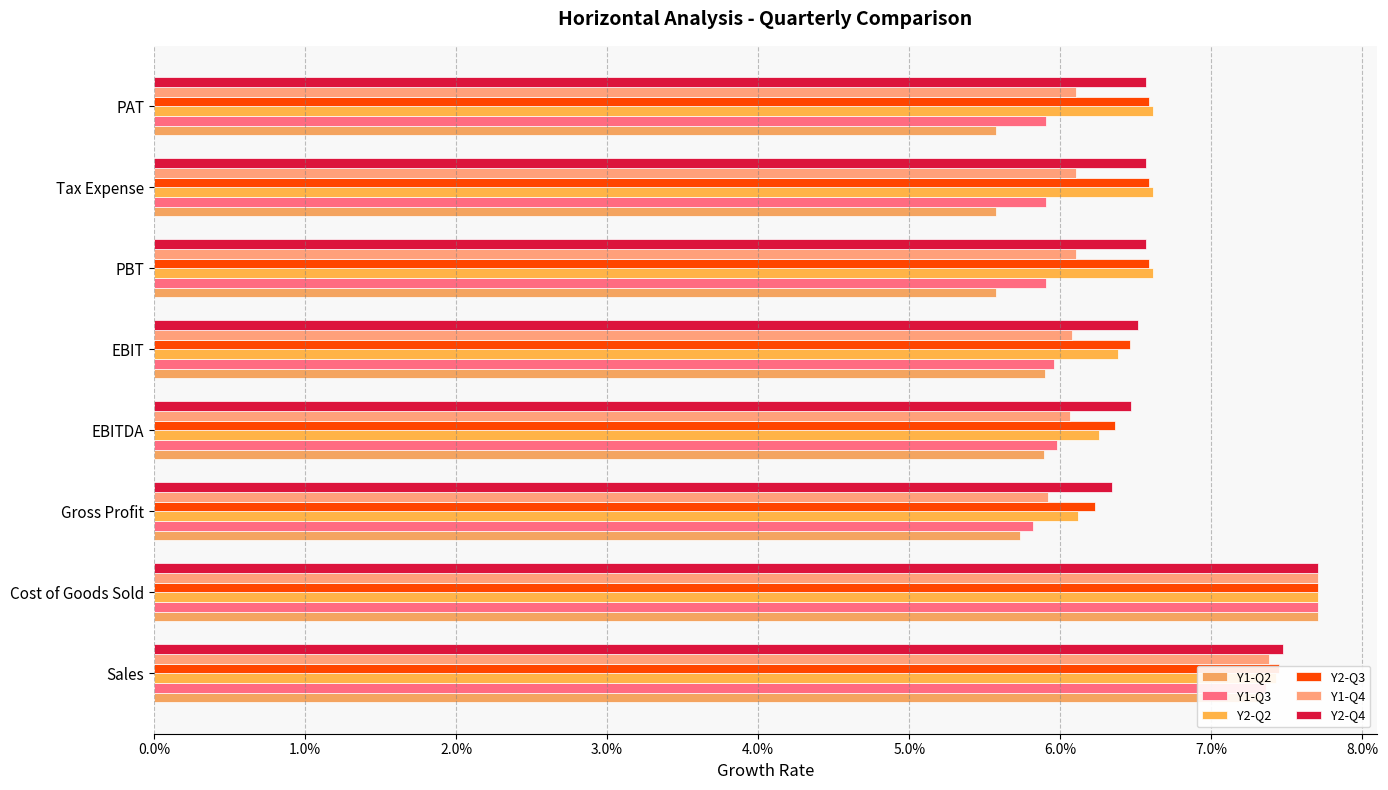

How many distinct data groups are displayed?

6